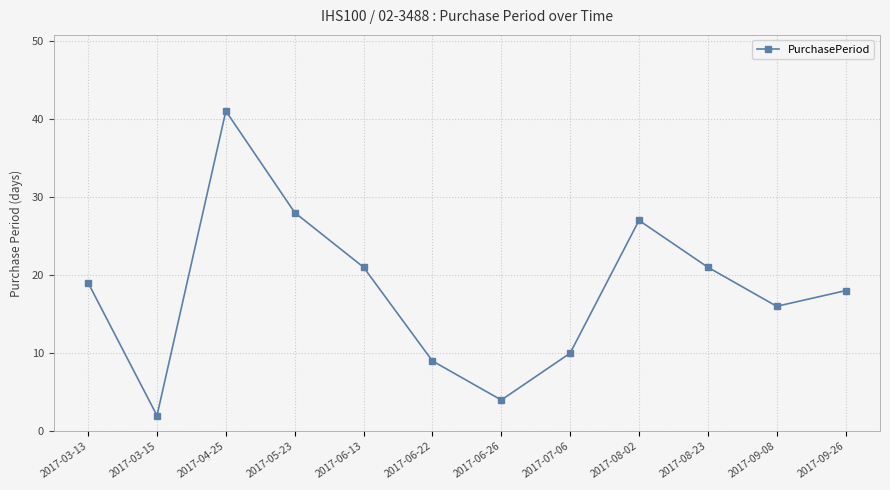

At which category does the data reach its first local peak?

2017-04-25